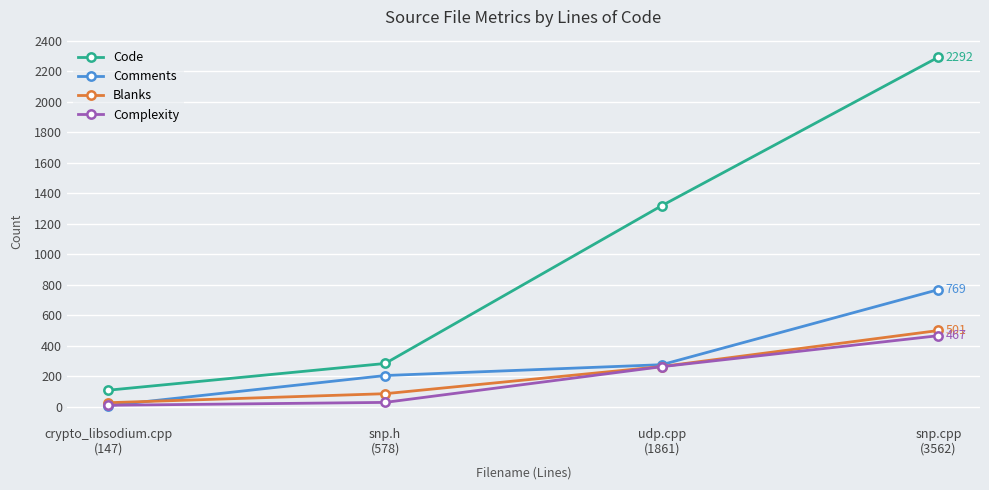

True or false: Blanks and Code cross at least once.

False